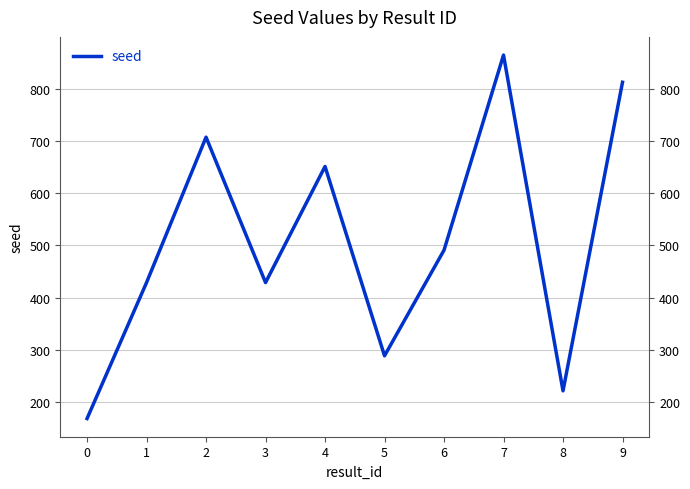

Is it true that the value at 1 is 661?

False